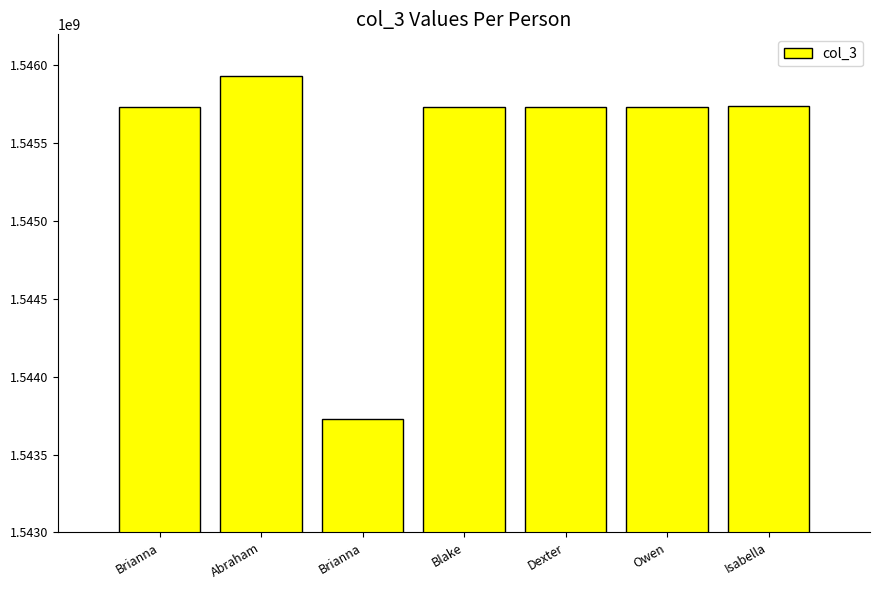

What is the minimum value shown in the chart?

1543730073